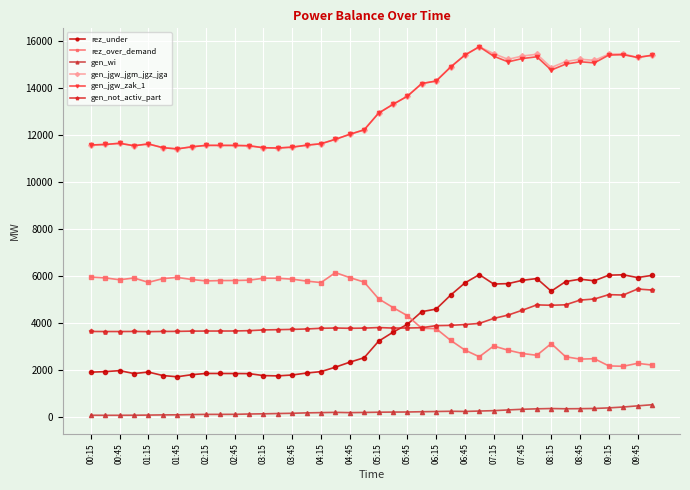

At how many categories does at least one series exceed 11133?

40